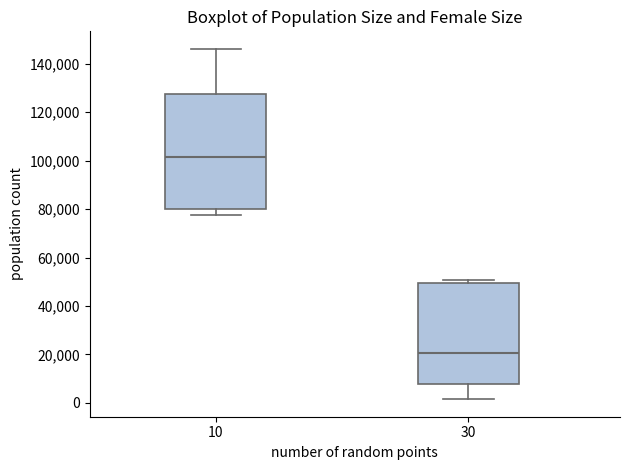

Where is the upper edge of the box at x = 30 on the y-axis? The values are not printed on the chart, so give them approximately, as read against the axis.

50000